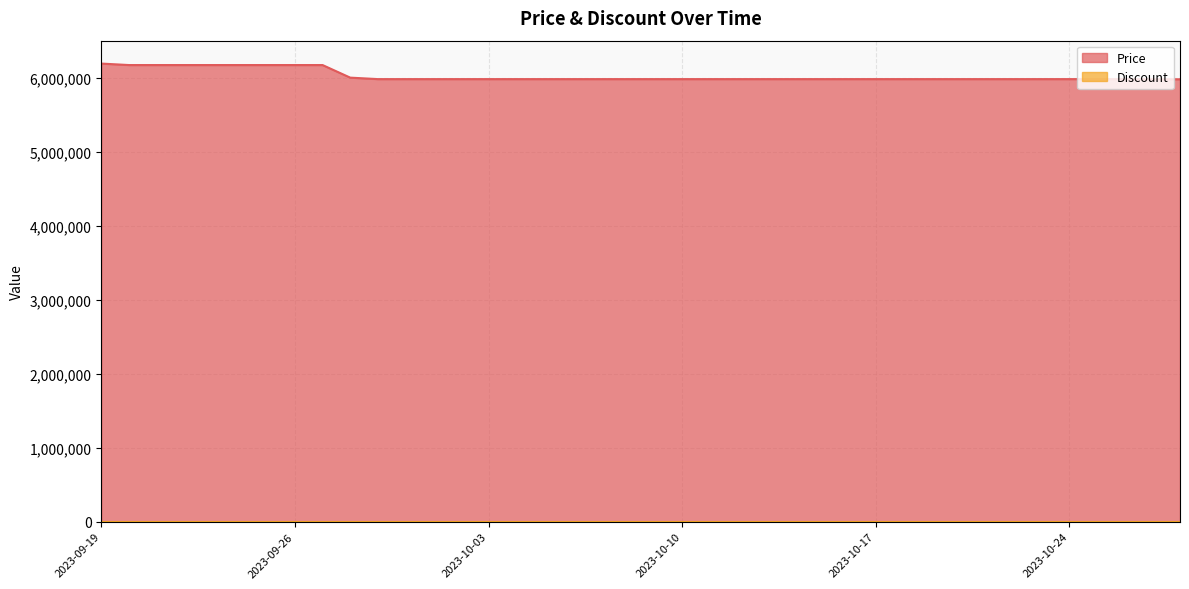

How many values exceed 5980000?

10